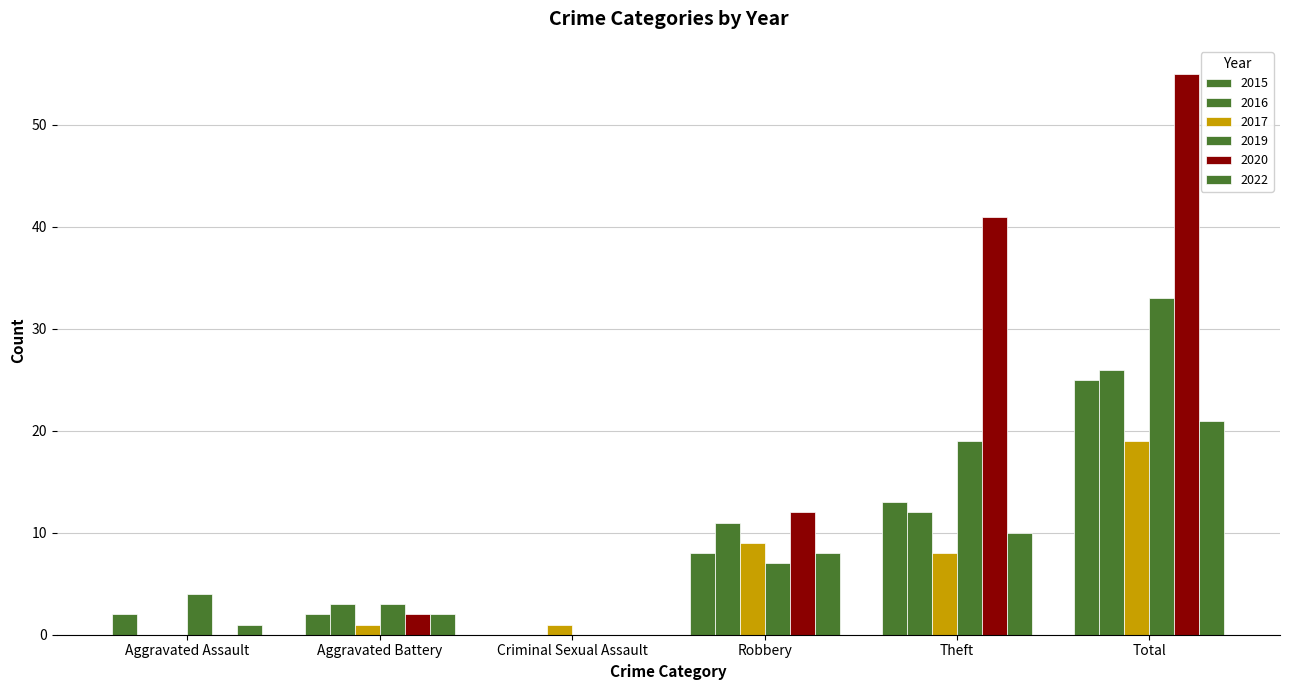

What value does the 2022 series have at Total, to the nearest 10?

20